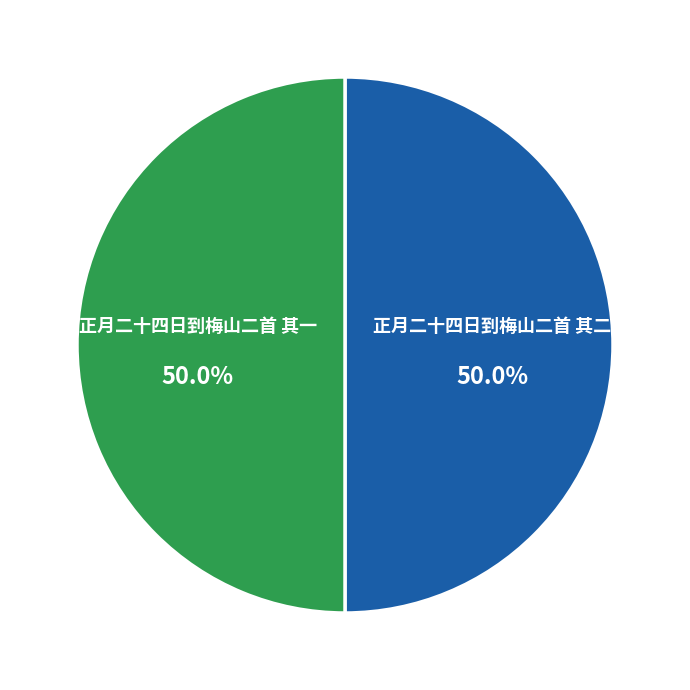

What percentage is the 正月二十四日到梅山二首 其一 slice, to the nearest percent?

50%